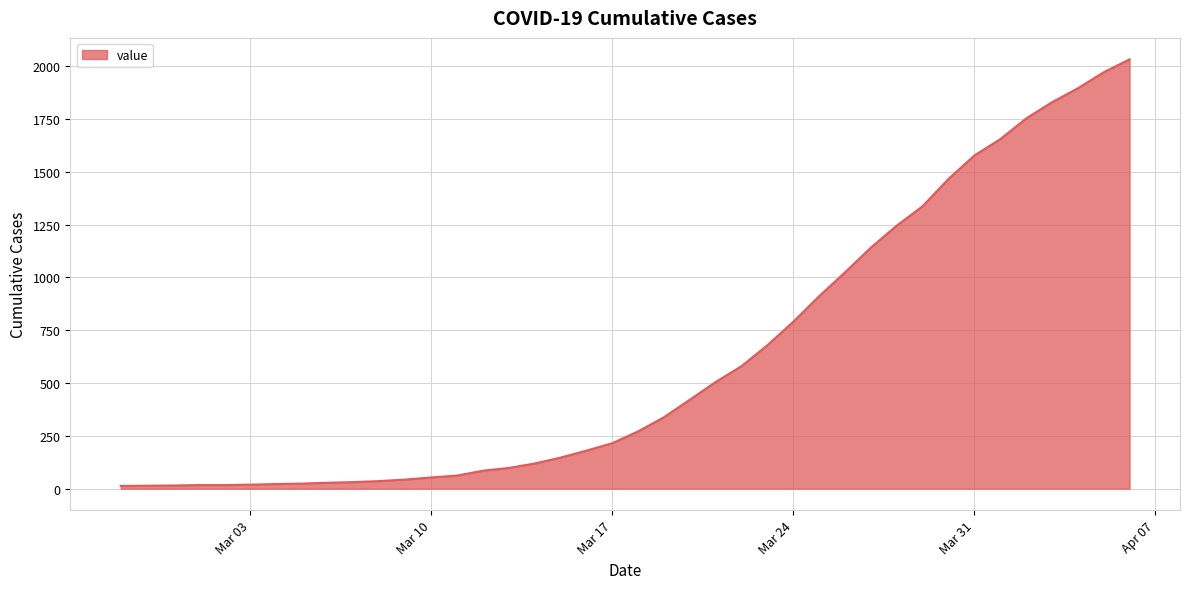

How many series are shown in this chart?

1